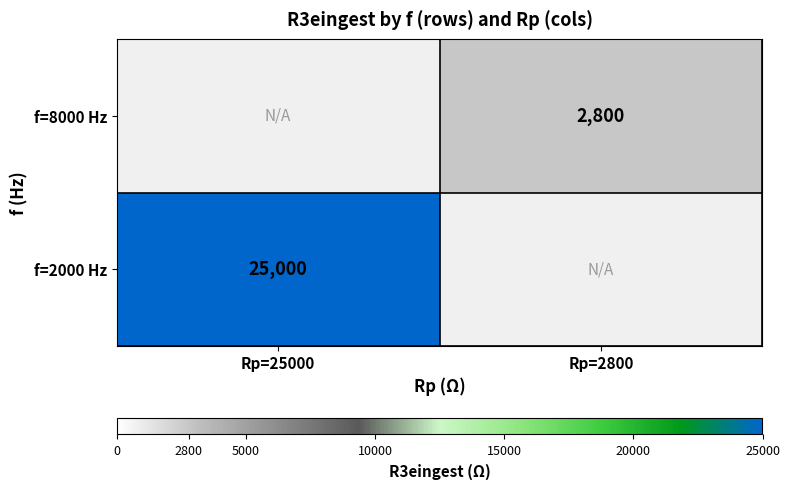

Is it true that f=8000 Hz equals 1950 at Rp=2800?

False